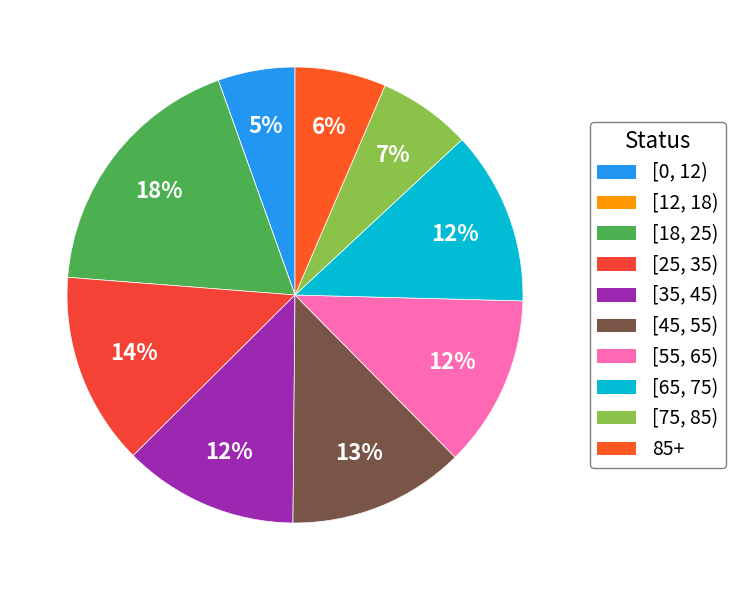

Is there any slice that represents more than half of the pie?

No